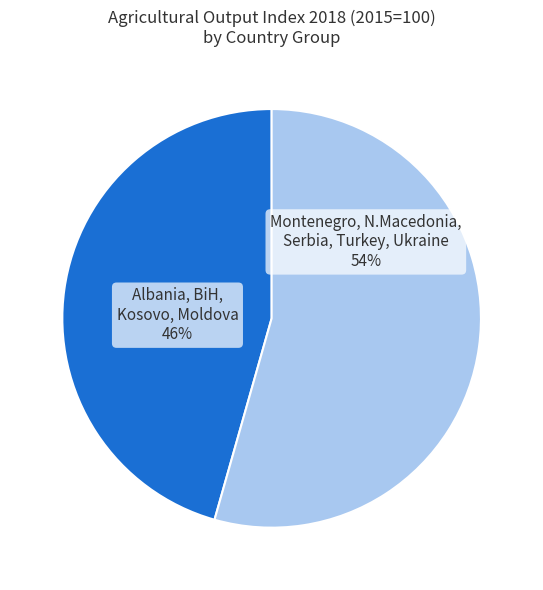

Is there a majority slice in this chart?

Yes